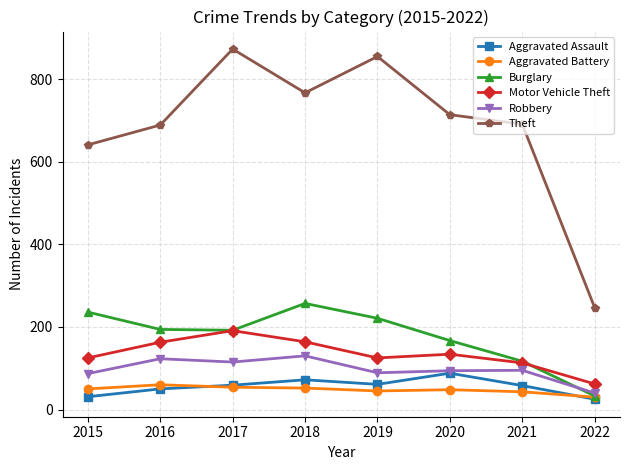

How many lines are shown in the chart?

6